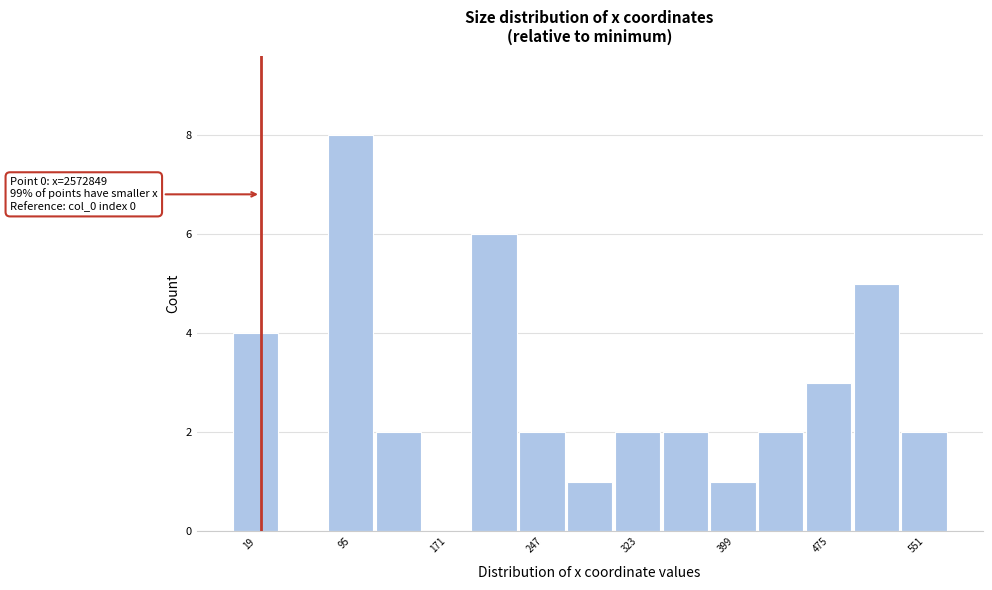

Read against the x-axis, roughly where is the centre of the tallest bar?

90